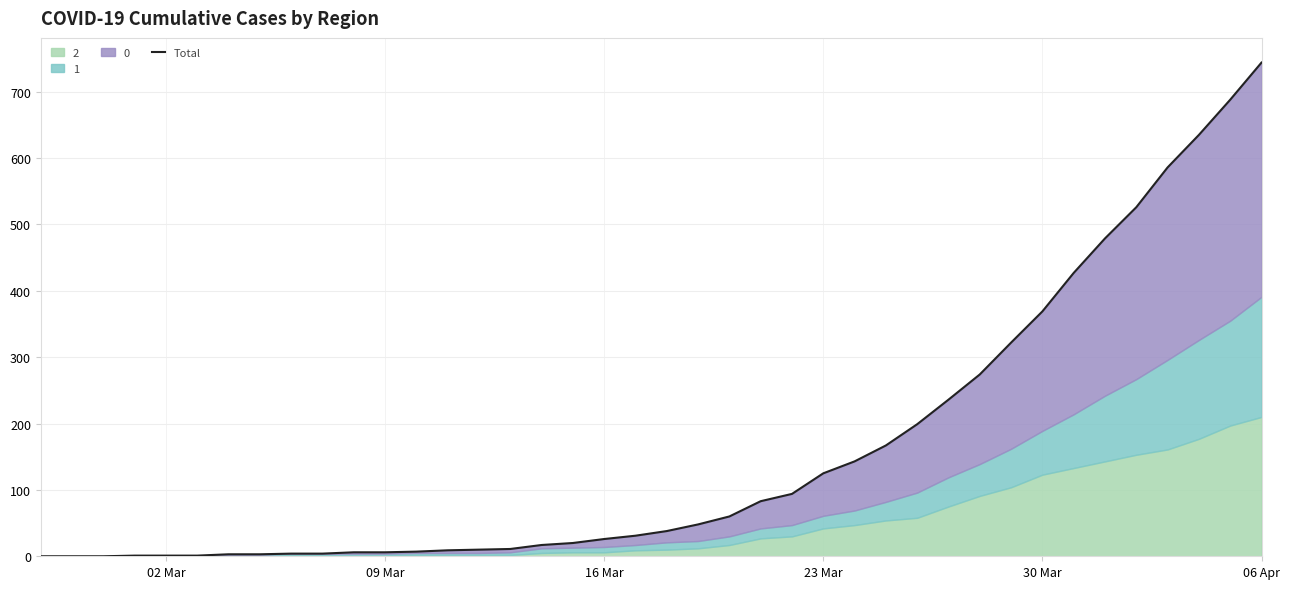

What is the value of the 14th point from the left?

9